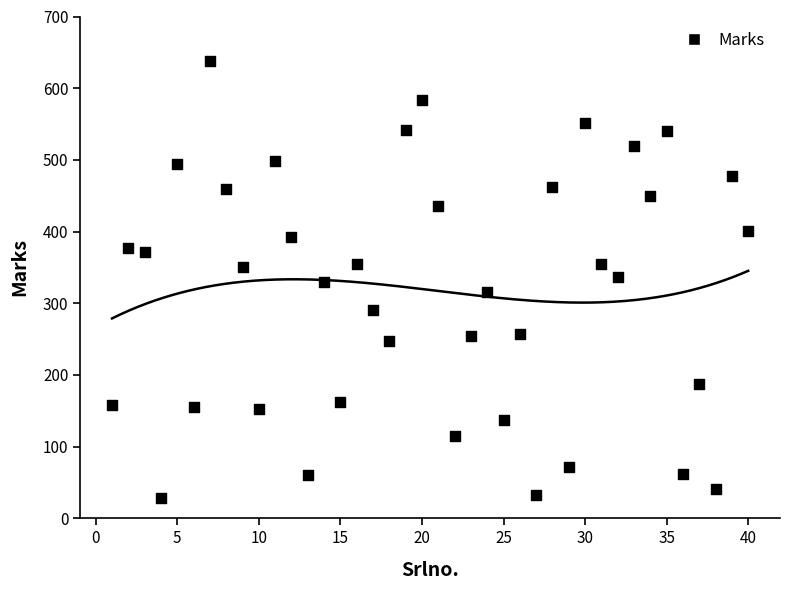

What is the range of X values (max minus min)?

39